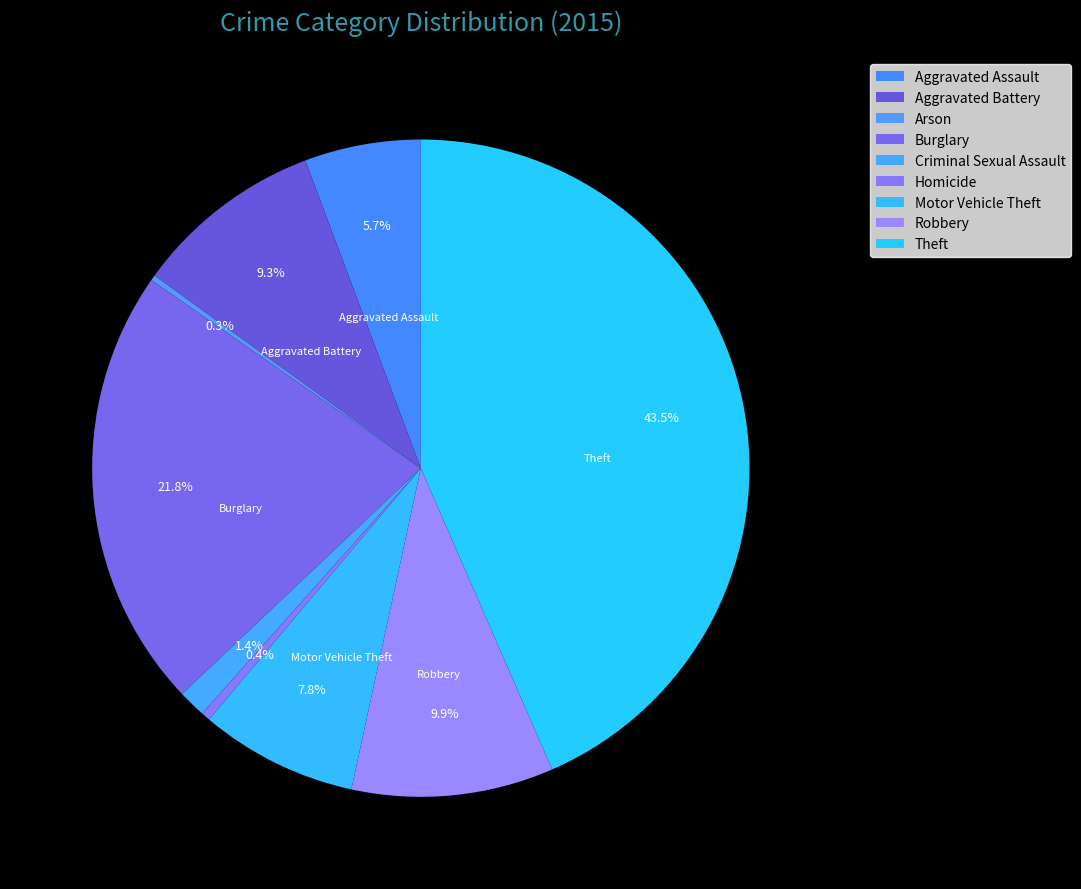

To the nearest percent, what portion does Burglary represent?

22%